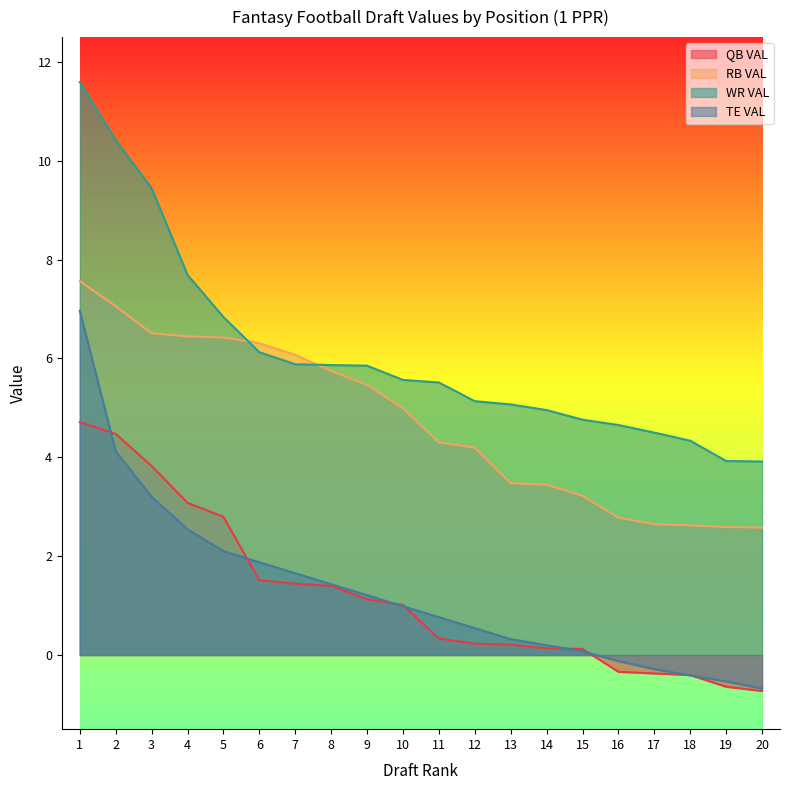

What are all the series names shown in the legend?

QB VAL, RB VAL, WR VAL, TE VAL